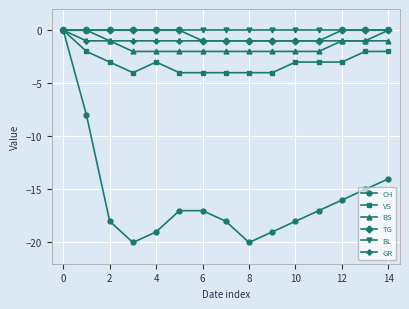

What is the smallest value displayed?

-20